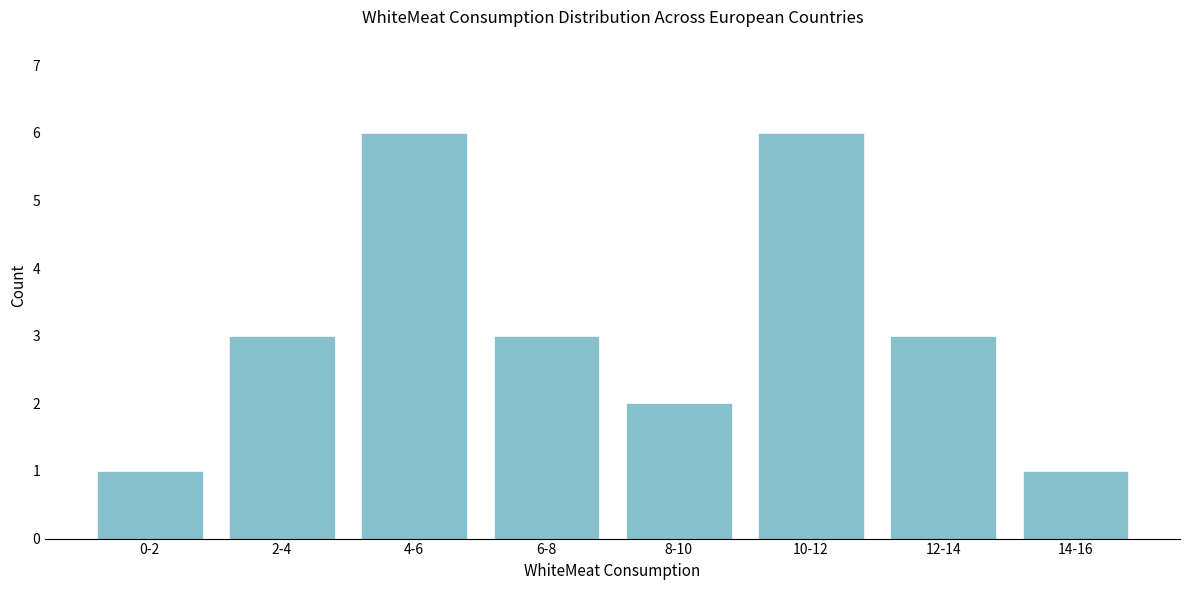

Reading left to right, list all the values displayed in this chart.

0-2=1	2-4=3	4-6=6	6-8=3	8-10=2	10-12=6	12-14=3	14-16=1